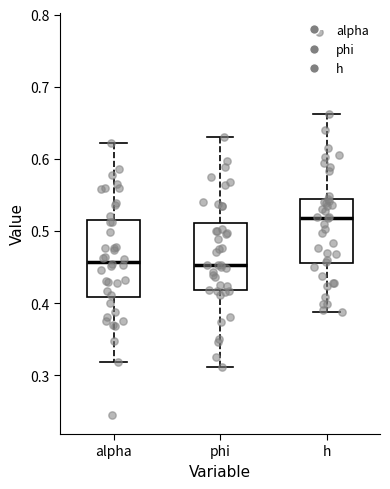

Reading left to right, transcribe this box plot: for each box, give where its median line is, the range the box spans, and where its two whiskers end, as read against the y-axis. The values are not printed on the chart, so give them approximately, as read against the axis.

alpha: median 0.46, box 0.41 to 0.52, whiskers 0.32 to 0.62
phi: median 0.45, box 0.42 to 0.51, whiskers 0.31 to 0.63
h: median 0.52, box 0.46 to 0.55, whiskers 0.39 to 0.66